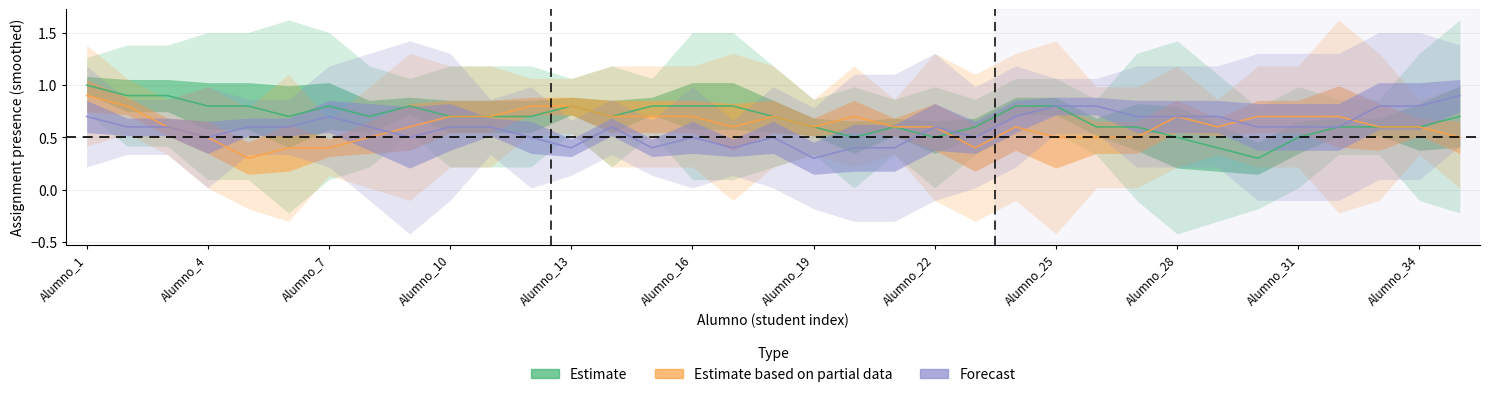

What is the difference between the highest and lowest values at Alumno_22?

1